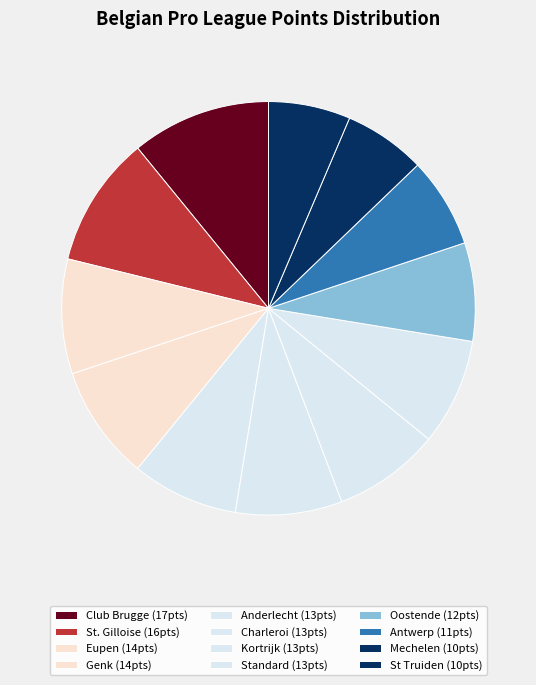

How many slices are in this pie chart?

12